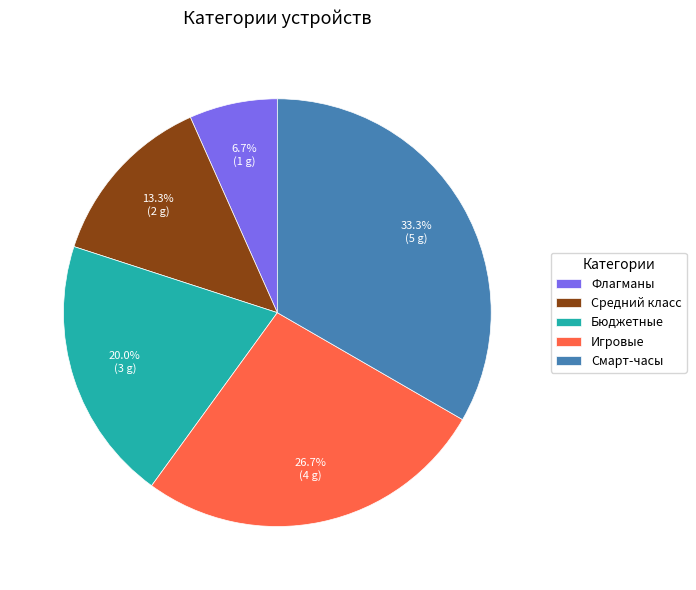

What percentage is the Смарт-часы slice, to the nearest percent?

33%